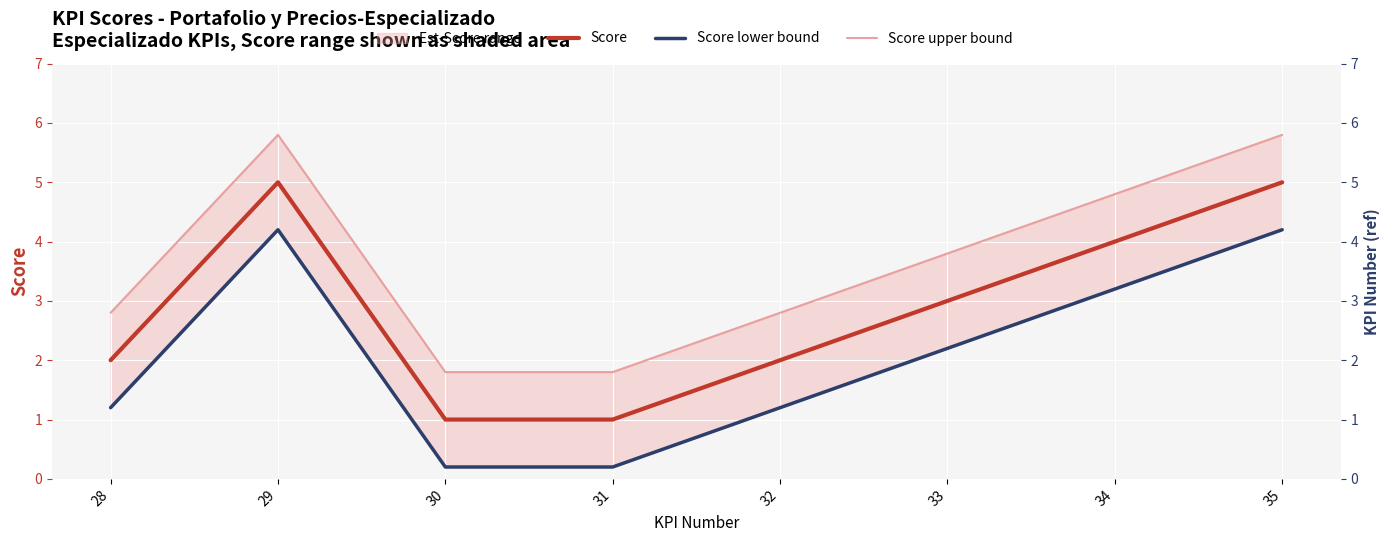

Rank the series by their average value, from lowest to highest.

Score lower bound, Score, Score upper bound